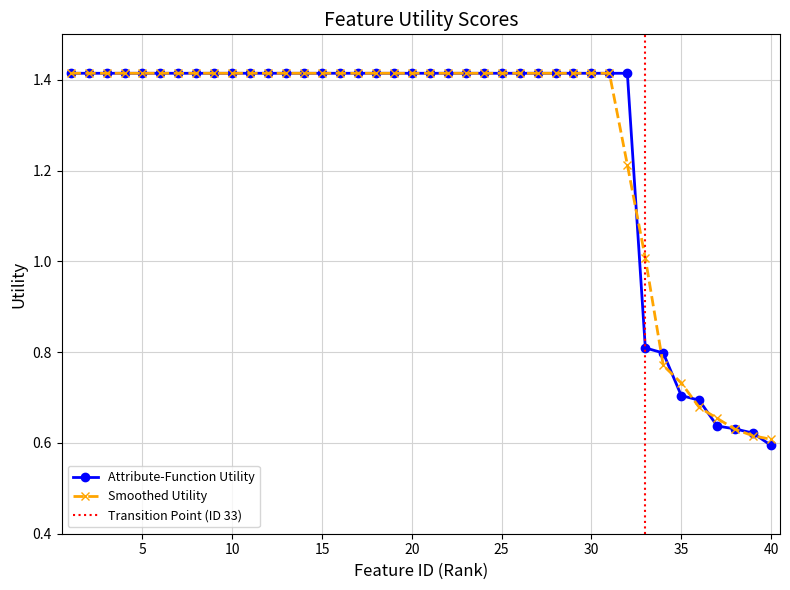

Is it true that Top Features (Smoothed) equals 2.1 at 28?

False